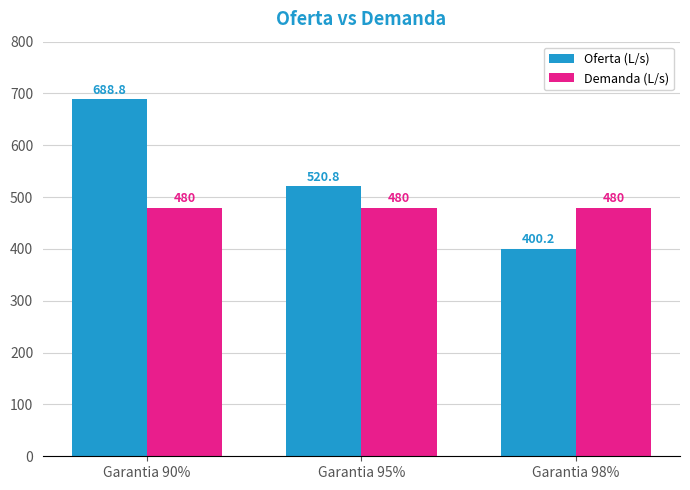

Read the Oferta (L/s) value at Garantia 98%.

400.2